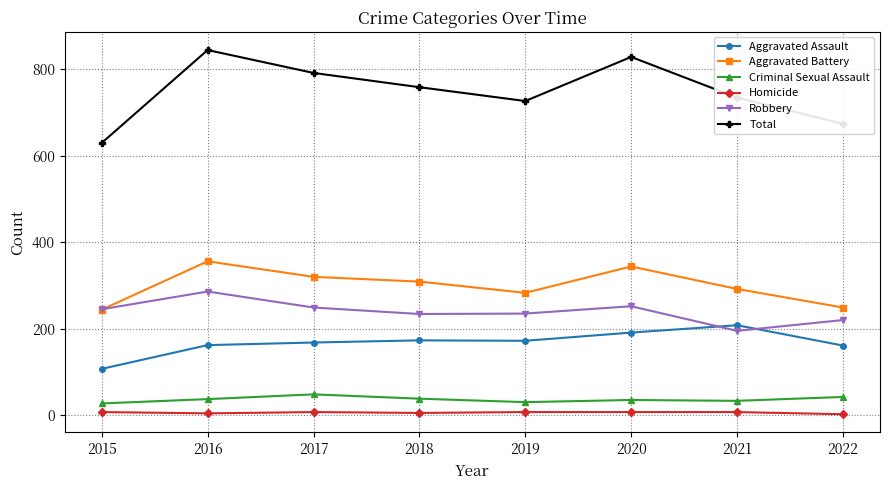

Does the chart display data point markers on the line(s)?

Yes